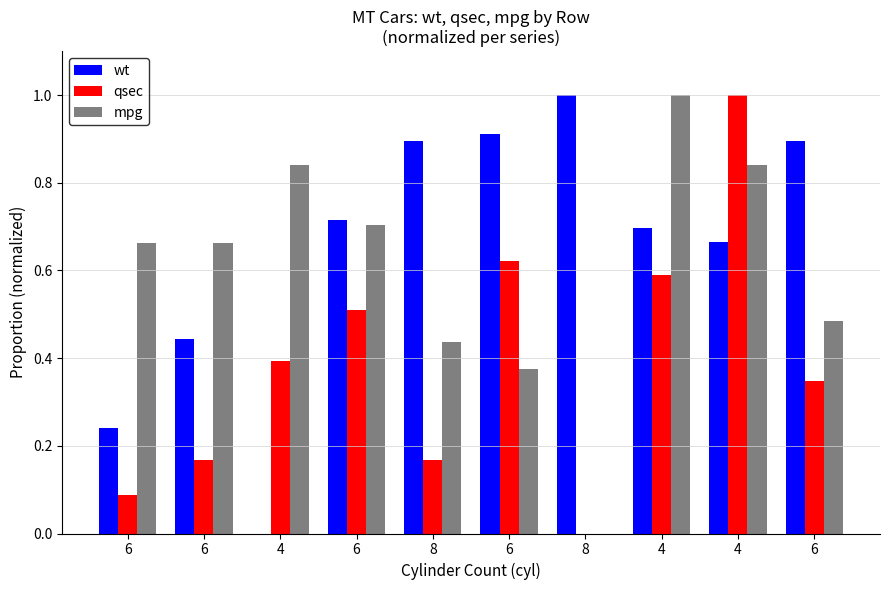

How many mpg values are between 0 and 1?

10